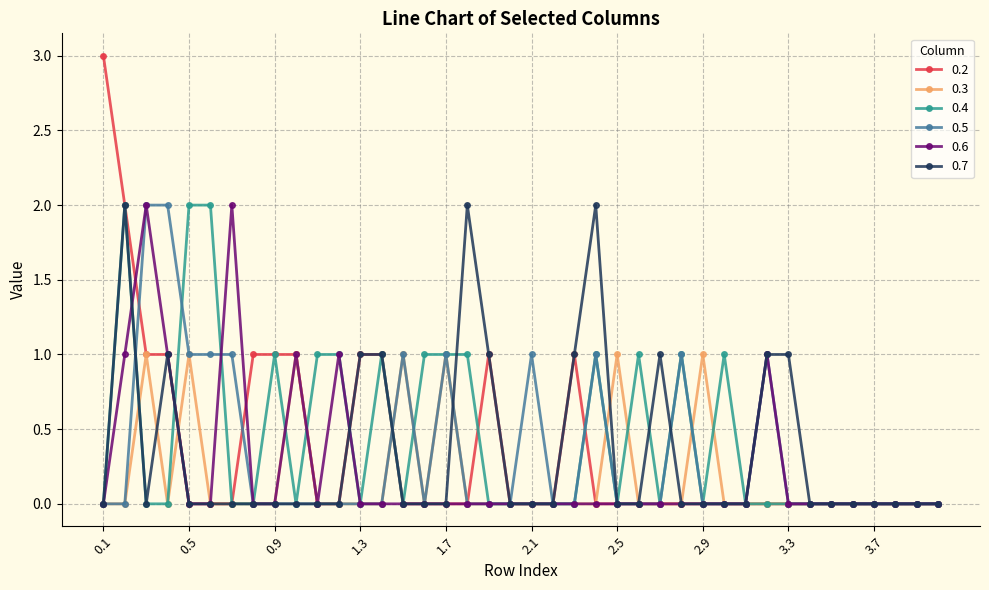

What is the highest value of the 0.2 series?

3